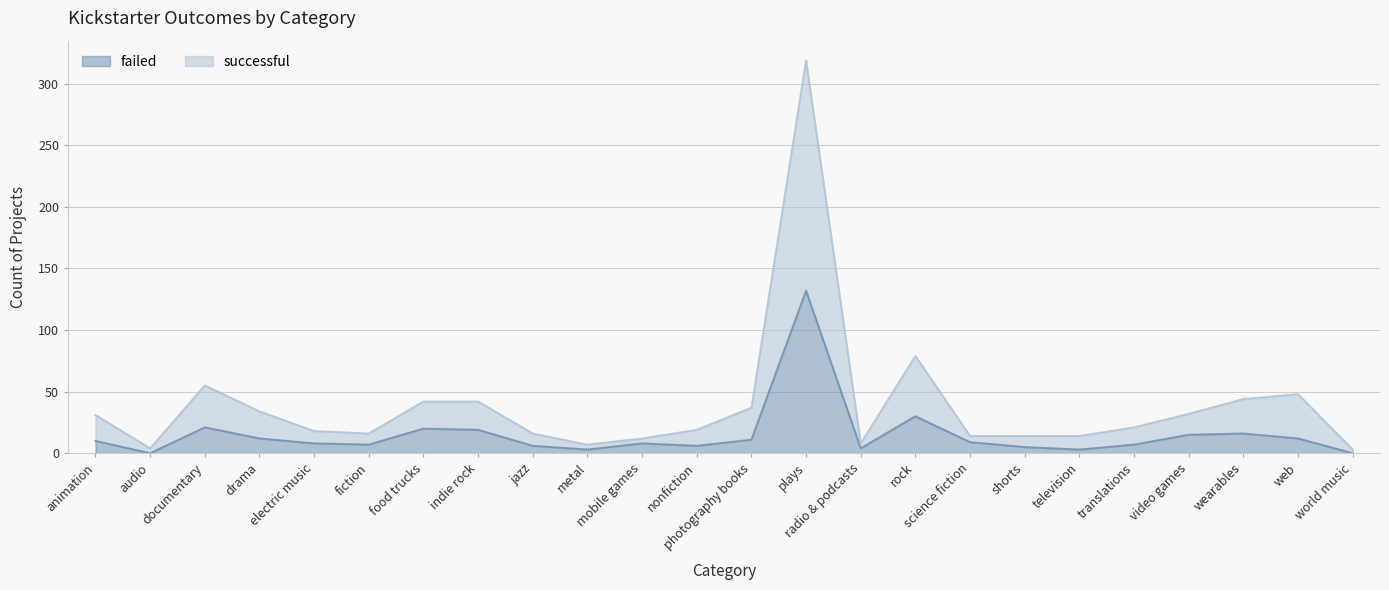

True or false: failed and successful intersect in this chart.

False